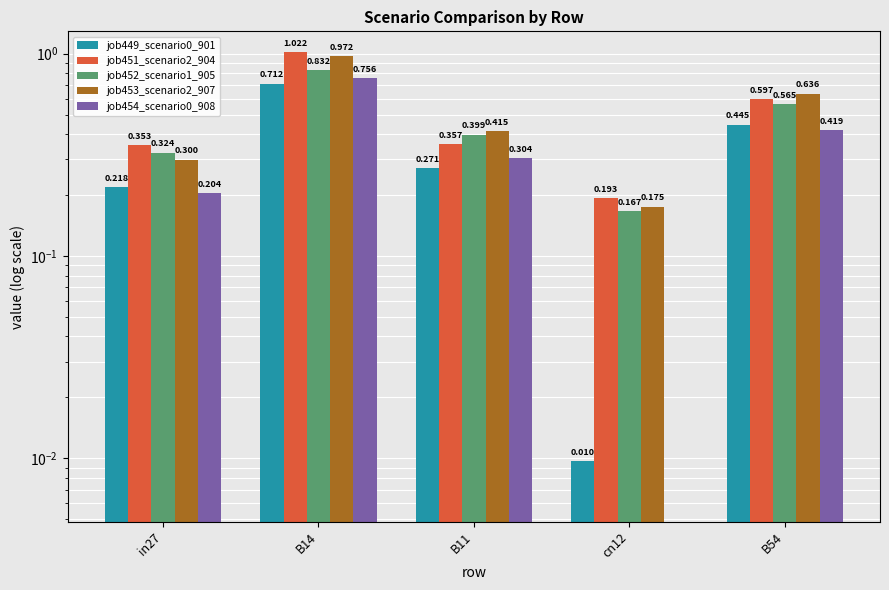

At how many categories does at least one series exceed 0?

5